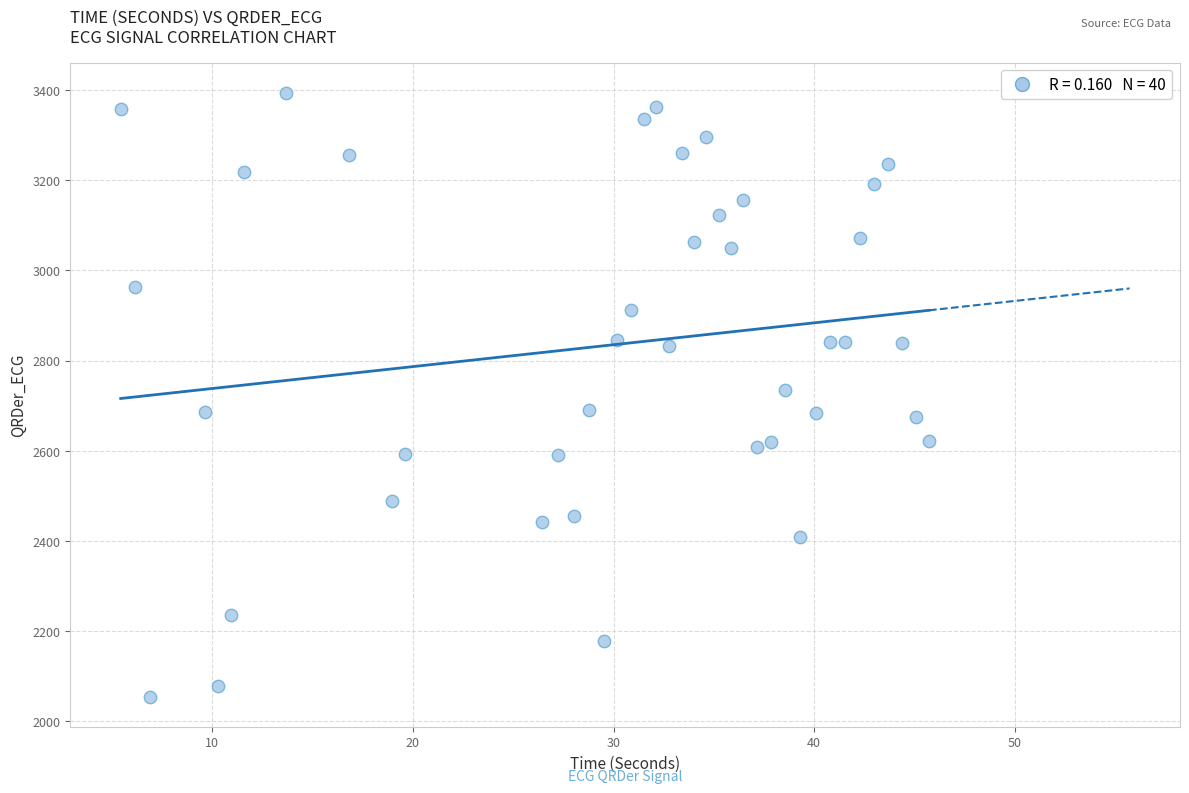

What is the range of Y values (max minus min)?

1339.0